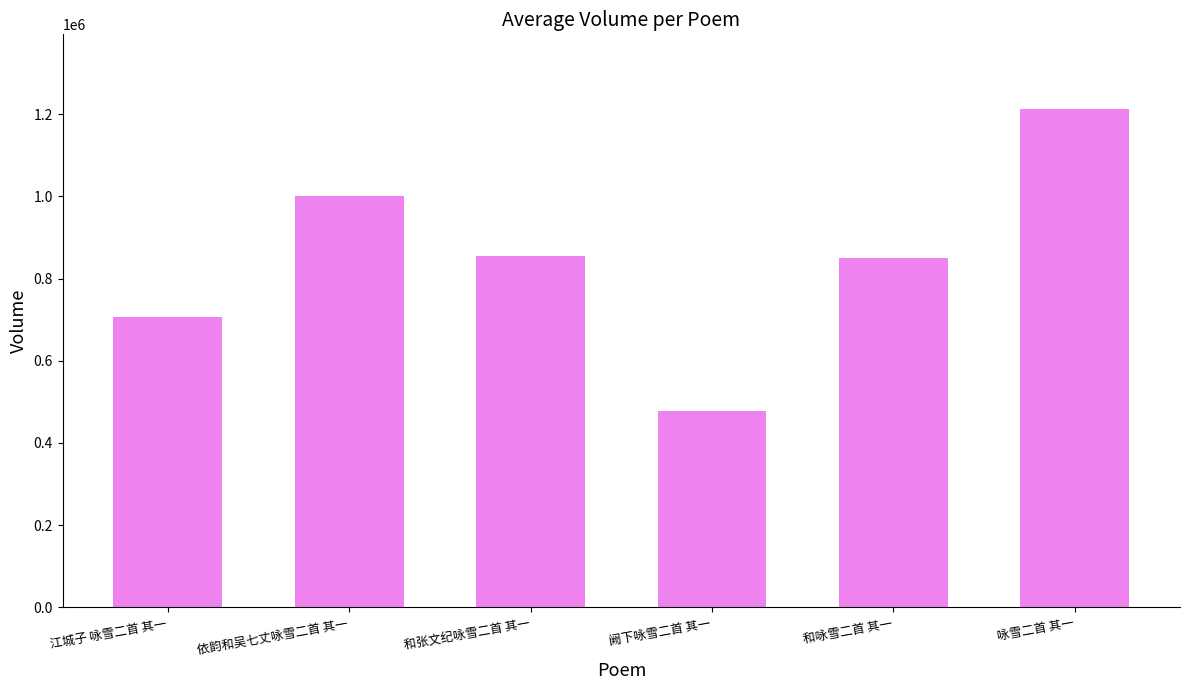

What is the ratio of the value at 阙下咏雪二首 其一 to the value at 和张文纪咏雪二首 其一?

0.6